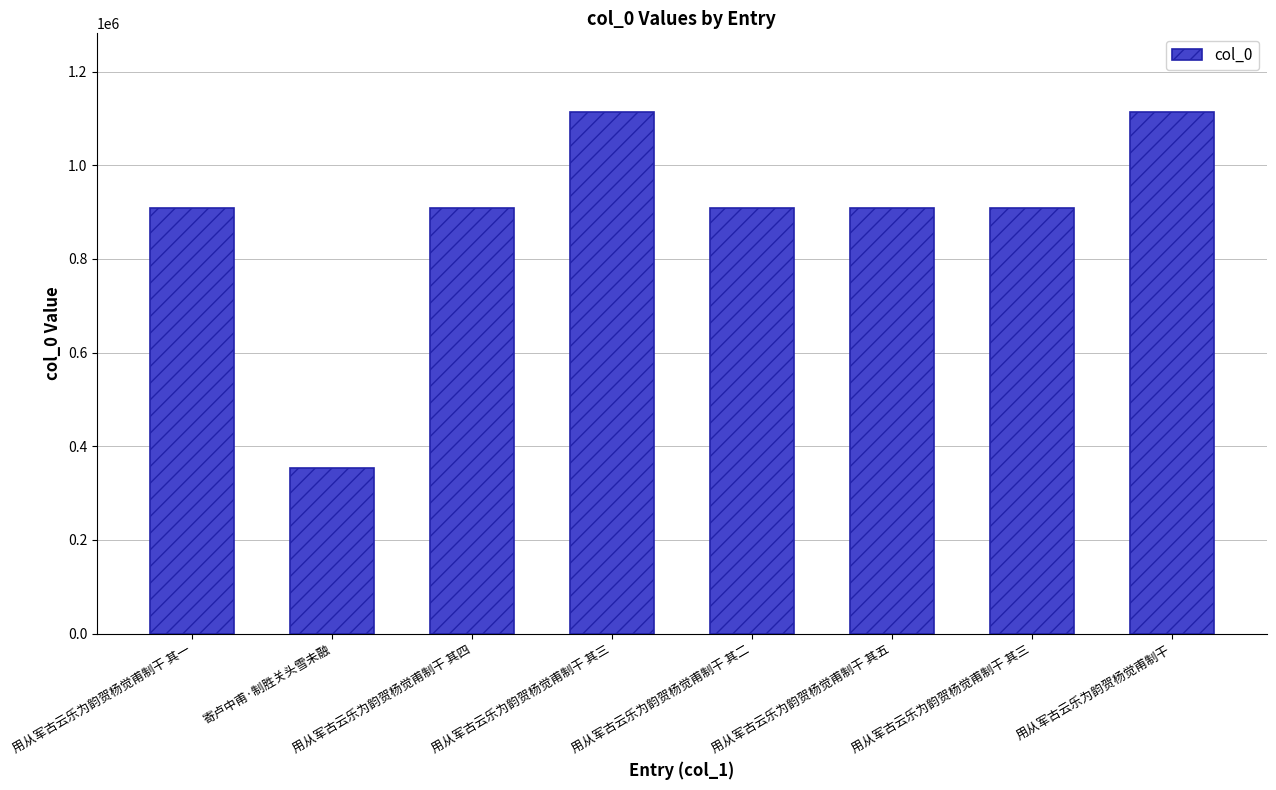

True or false: the data shows 909081 at 用从军古云乐为韵贺杨觉甫制干 其四.

True